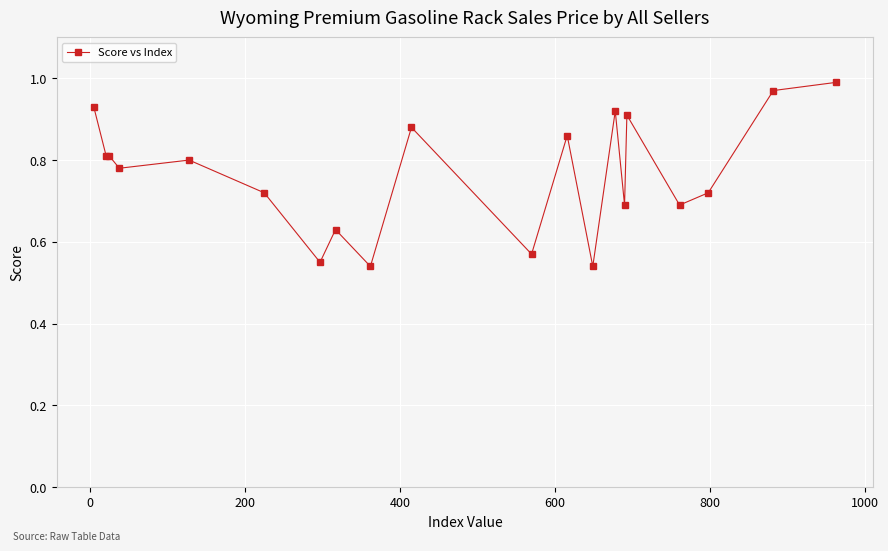

What is the difference between the second highest and second lowest values?

0.4